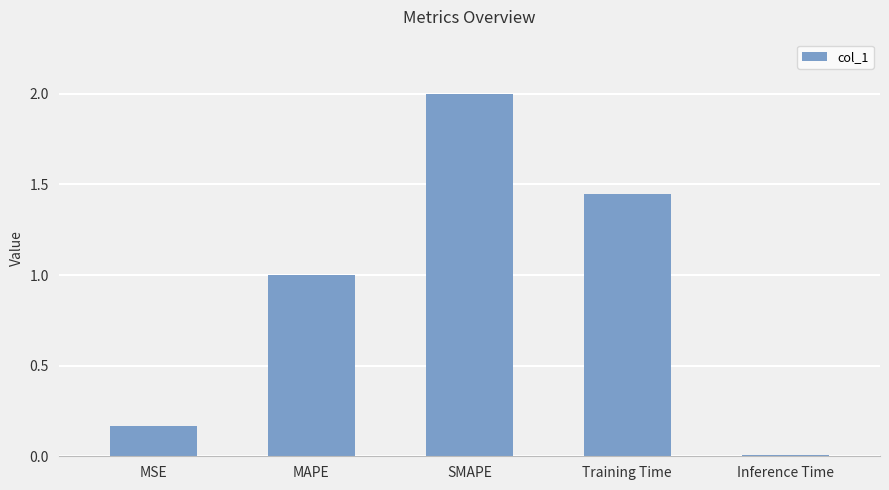

How many bars are there in total?

5